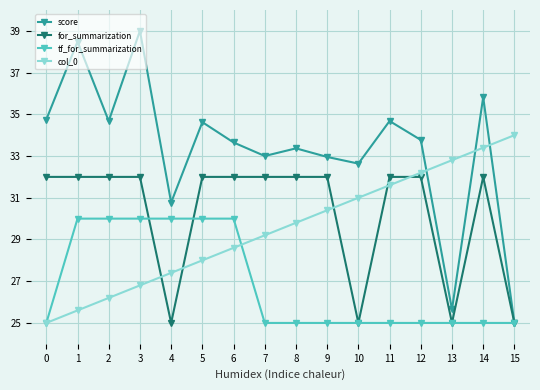

What is the minimum value for col_0?

25.0